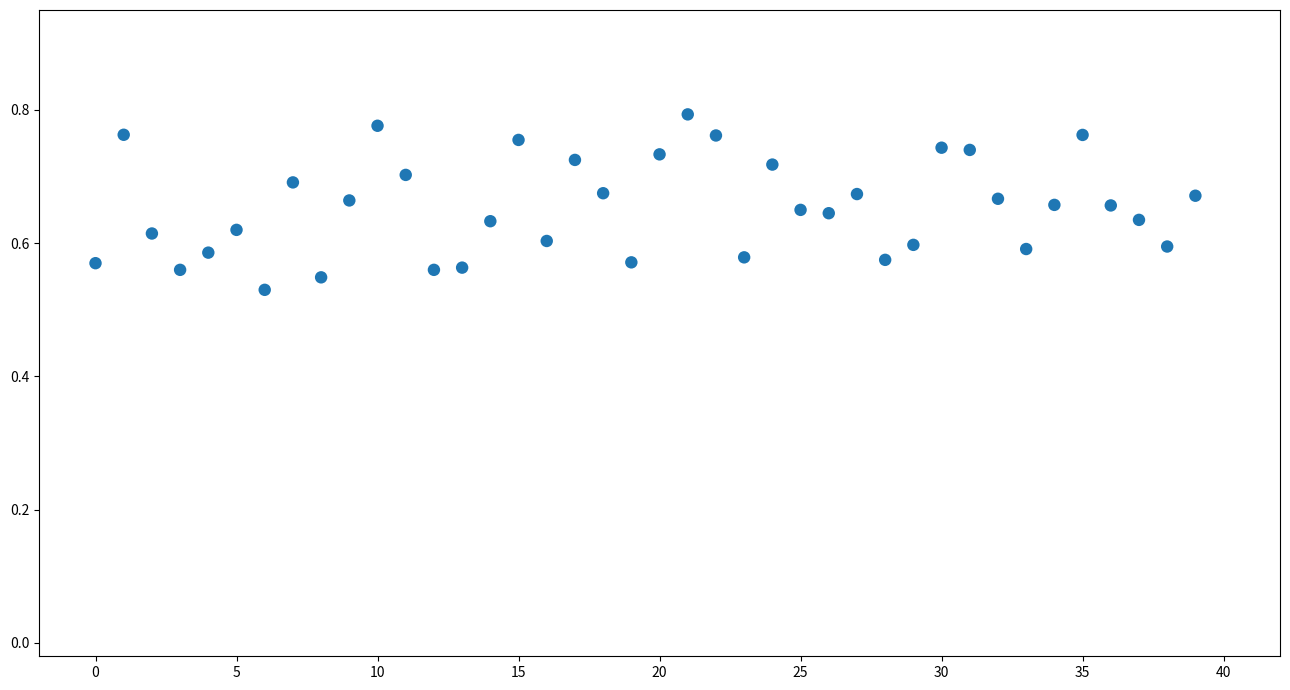

What is the range of Y values (max minus min)?

0.3